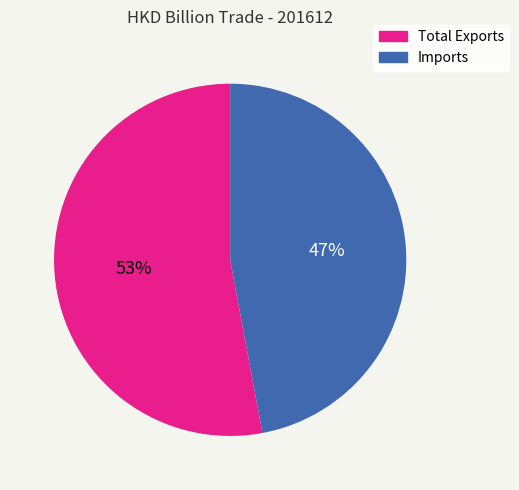

To the nearest percent, what is the difference between the Total Exports and Imports slice percentages?

6%